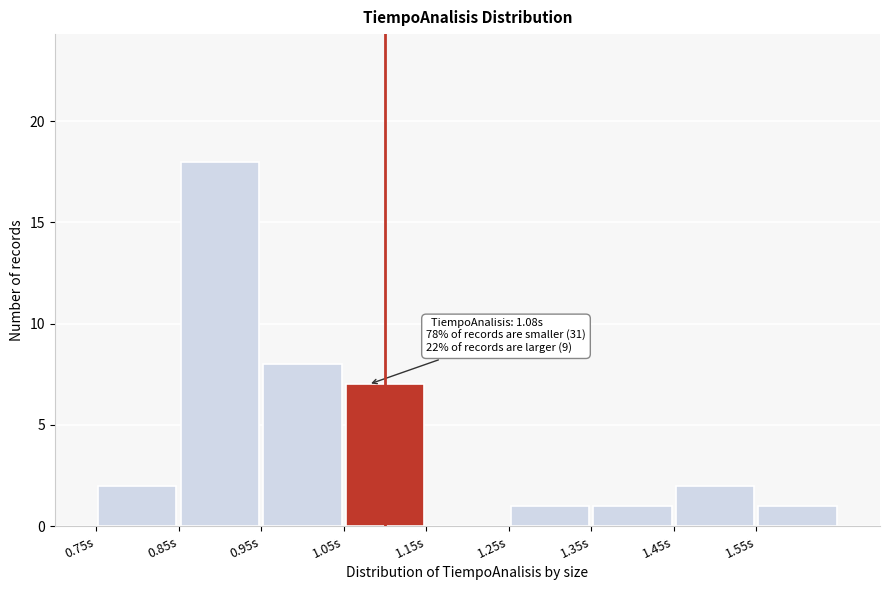

Which range on the x-axis has the tallest bar?

0.85 to 0.95